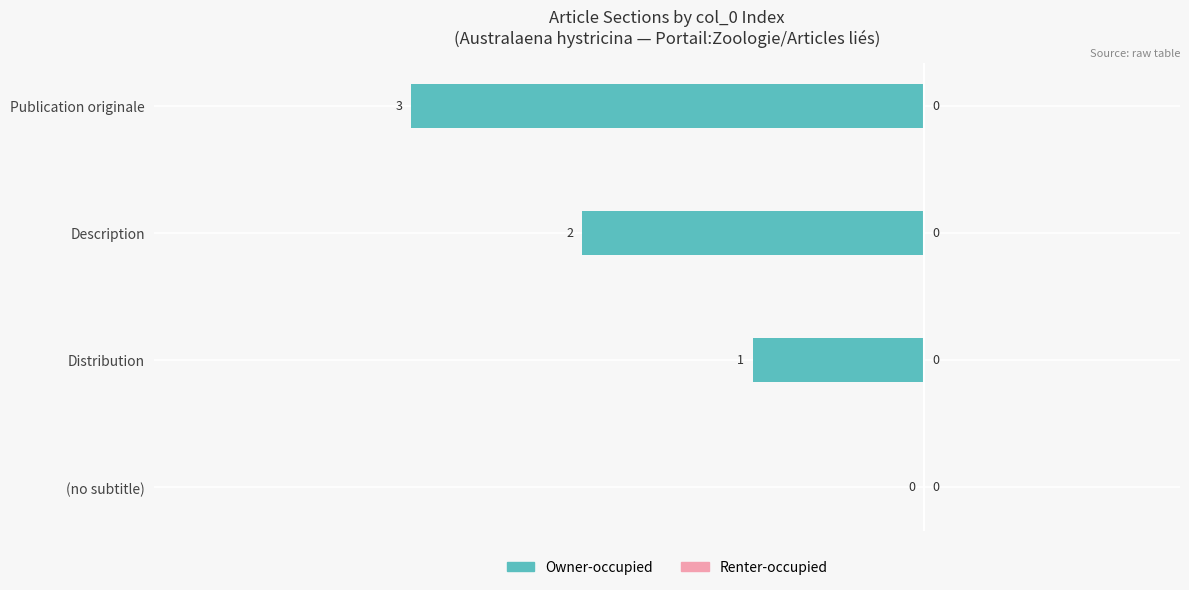

Which has a higher value, Description or Distribution?

Distribution